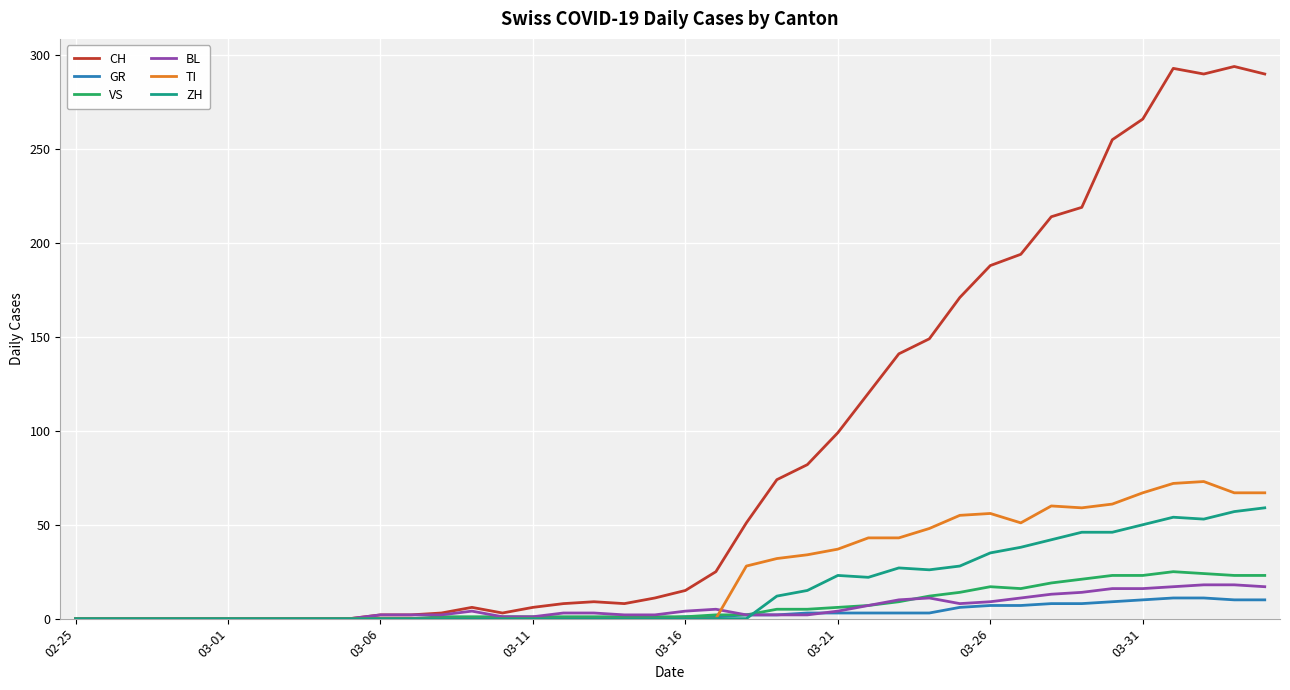

What is the maximum value shown in the chart?

294